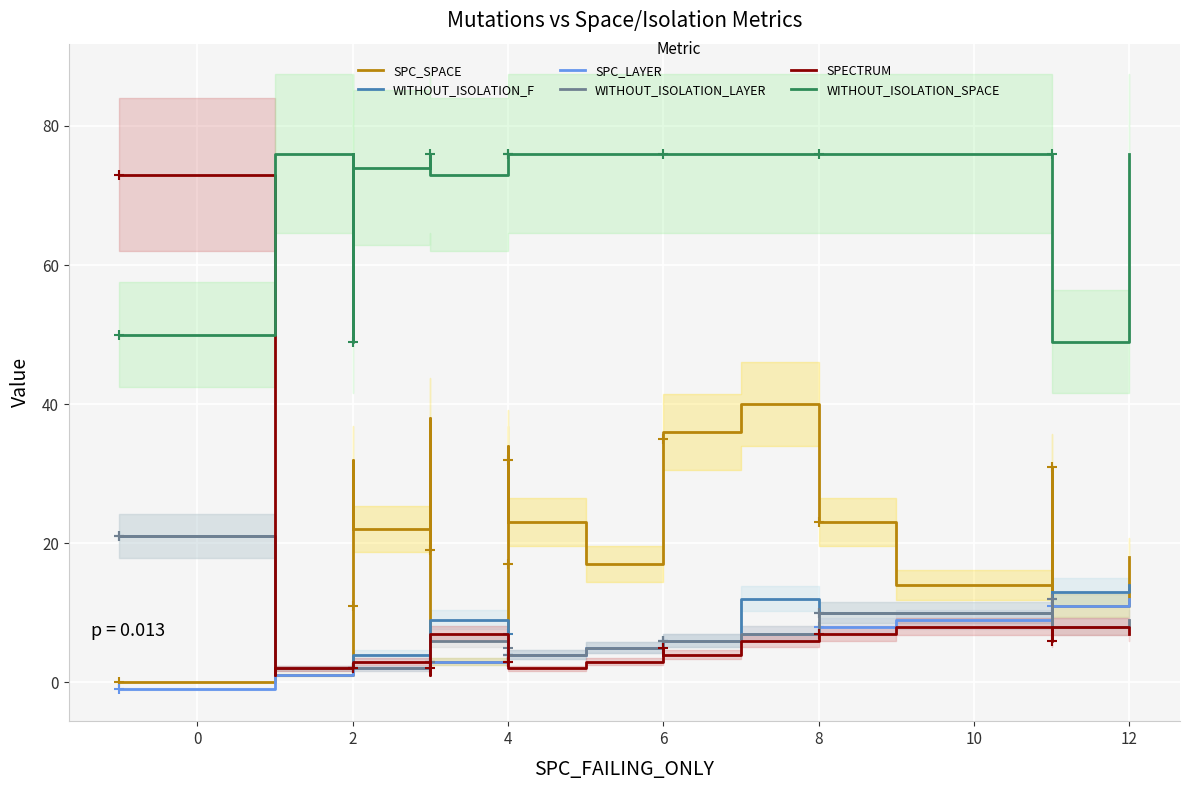

What is the value of the WITHOUT_ISOLATION_SPACE point at the 14th from the left?

76